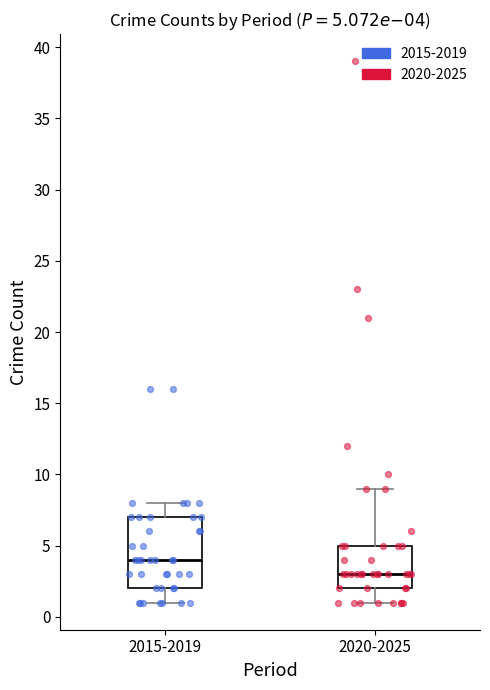

Which box is the tallest, from its lower edge to its upper edge?

2015-2019